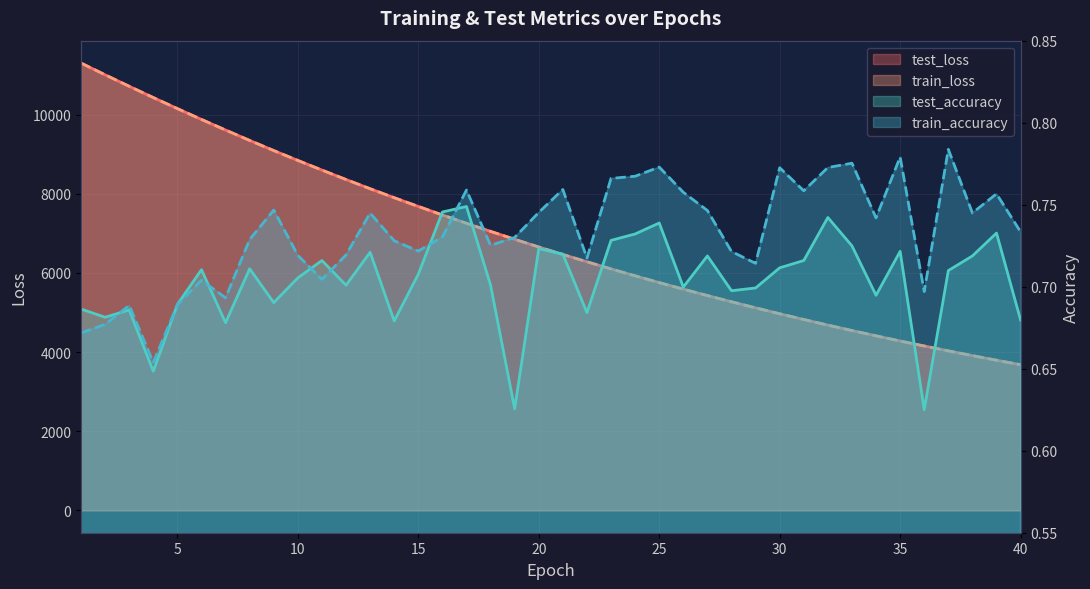

Reading right to left, list all the values displayed in this chart.

test_loss: 40=3681.3	39=3794.5	38=3911.4	37=4031.0	36=4154.6	35=4280.8	34=4411.5	33=4545.1	32=4682.7	31=4824.1	30=4969.3	29=5119.0	28=5272.2	27=5429.6	26=5591.3	25=5757.2	24=5928.2	23=6103.2	22=6283.7	21=6467.7	20=6657.5	19=6852.0	18=7052.0	17=7256.3	16=7466.6	15=7682.5	14=7903.1	13=8129.9	12=8362.9	11=8601.4	10=8845.1	9=9094.7	8=9350.7	7=9613.5	6=9880.9	5=10155.5	4=10433.8	3=10719.2	2=11009.5	1=11305.7
train_loss: 40=3681.0	39=3794.3	38=3911.1	37=4030.7	36=4154.3	35=4280.6	34=4411.2	33=4544.8	32=4682.4	31=4823.7	30=4969.0	29=5118.8	28=5271.8	27=5429.2	26=5591.0	25=5756.9	24=5927.7	23=6102.8	22=6283.3	21=6467.3	20=6657.2	19=6851.5	18=7051.7	17=7256.0	16=7466.5	15=7682.2	14=7902.9	13=8129.6	12=8362.6	11=8601.3	10=8844.9	9=9094.3	8=9350.4	7=9613.5	6=9880.8	5=10155.4	4=10434.0	3=10719.4	2=11010.4	1=11307.5
test_accuracy: 40=0.7	39=0.7	38=0.7	37=0.7	36=0.6	35=0.7	34=0.7	33=0.7	32=0.7	31=0.7	30=0.7	29=0.7	28=0.7	27=0.7	26=0.7	25=0.7	24=0.7	23=0.7	22=0.7	21=0.7	20=0.7	19=0.6	18=0.7	17=0.7	16=0.7	15=0.7	14=0.7	13=0.7	12=0.7	11=0.7	10=0.7	9=0.7	8=0.7	7=0.7	6=0.7	5=0.7	4=0.6	3=0.7	2=0.7	1=0.7
train_accuracy: 40=0.7	39=0.8	38=0.7	37=0.8	36=0.7	35=0.8	34=0.7	33=0.8	32=0.8	31=0.8	30=0.8	29=0.7	28=0.7	27=0.7	26=0.8	25=0.8	24=0.8	23=0.8	22=0.7	21=0.8	20=0.7	19=0.7	18=0.7	17=0.8	16=0.7	15=0.7	14=0.7	13=0.7	12=0.7	11=0.7	10=0.7	9=0.7	8=0.7	7=0.7	6=0.7	5=0.7	4=0.7	3=0.7	2=0.7	1=0.7